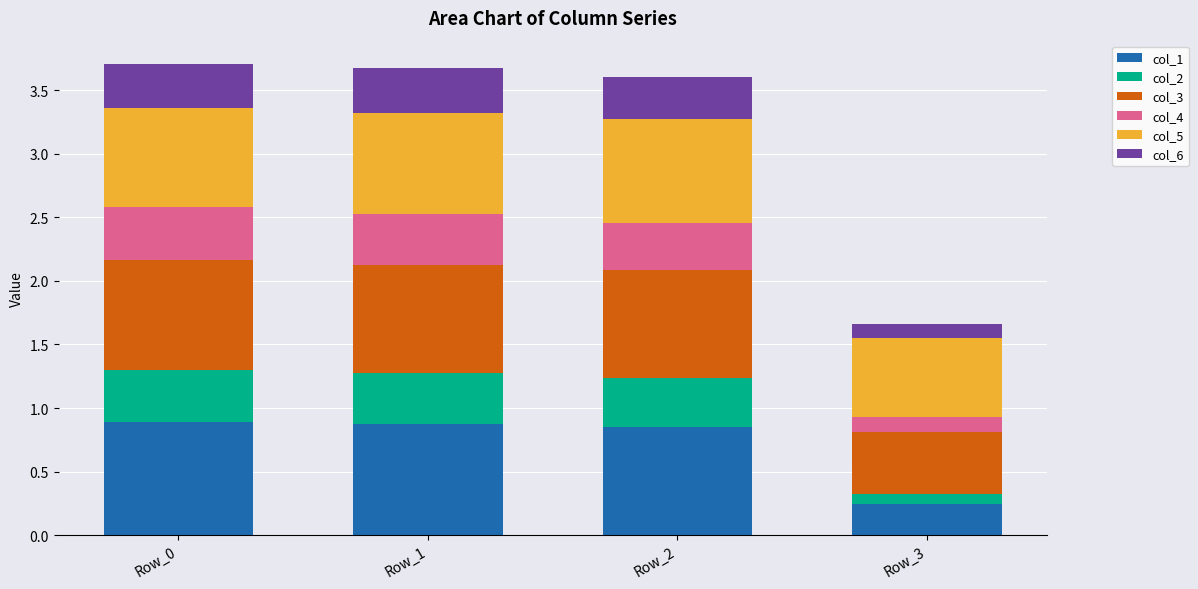

Is it true that col_1 equals 0.4 at Row_2?

False